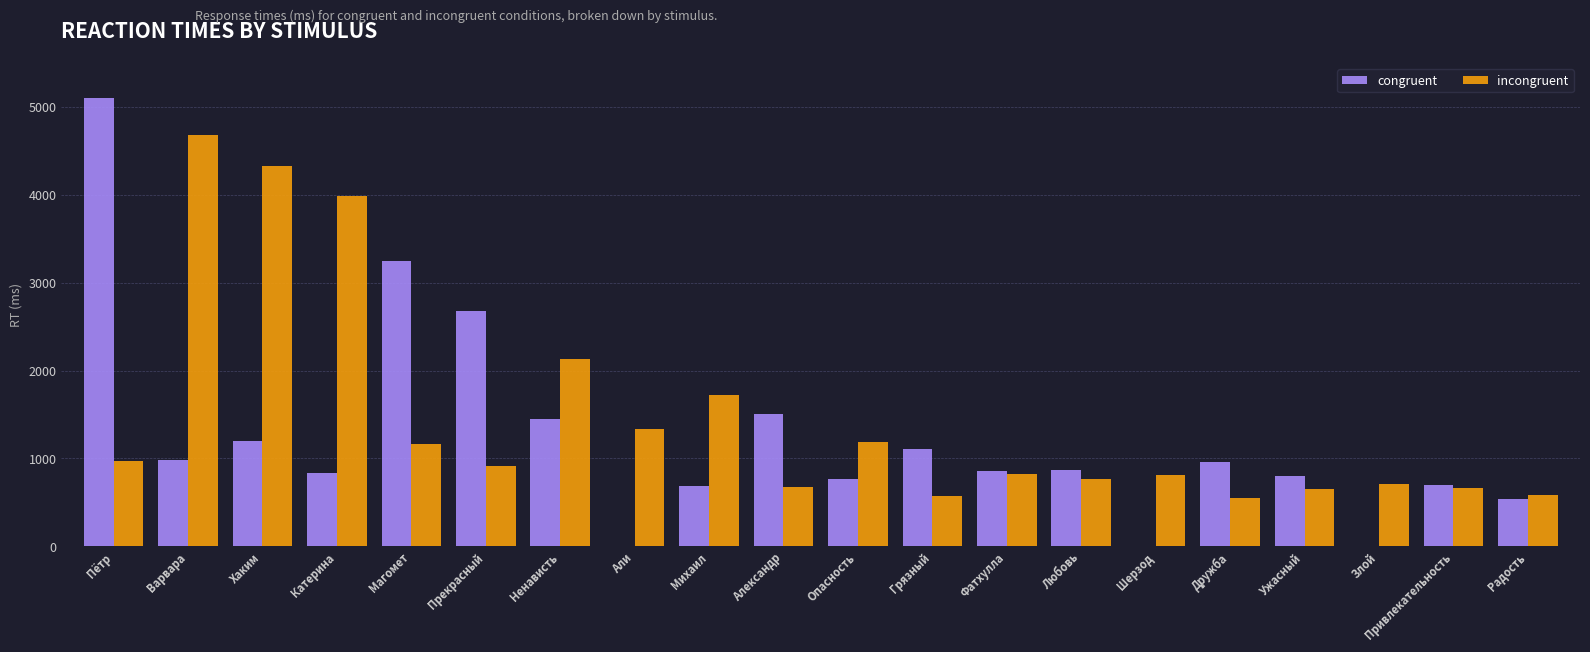

At which category is the sum across all series the highest?

Пётр